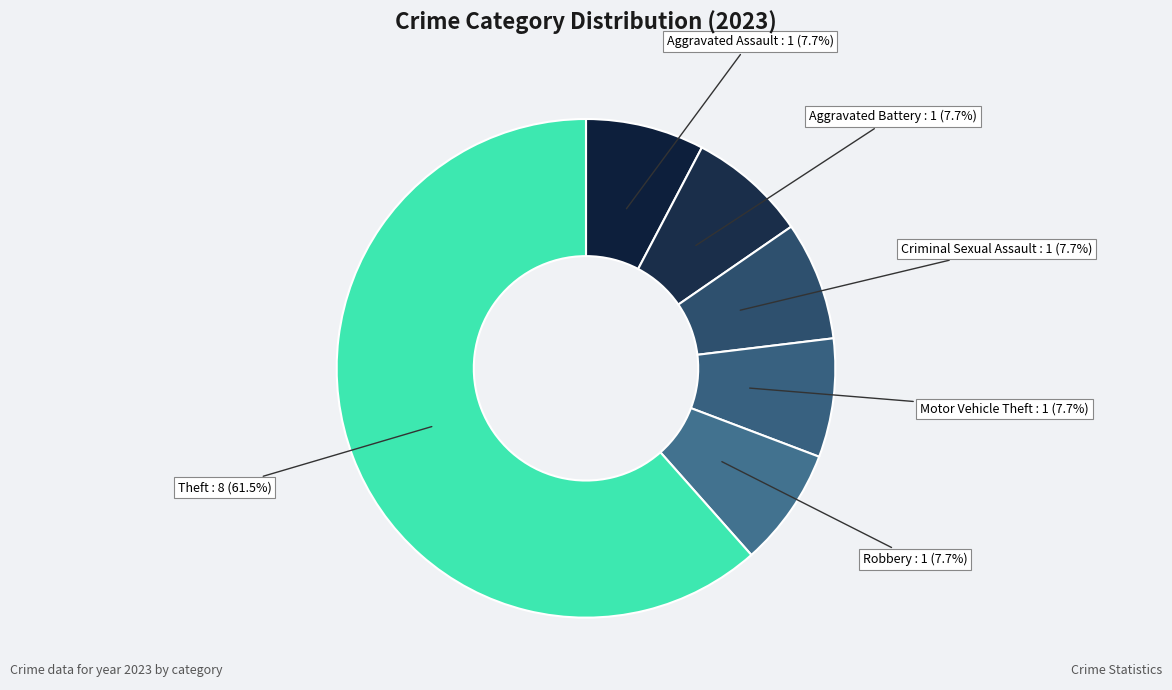

True or false: Aggravated Assault accounts for 8% of the total.

True